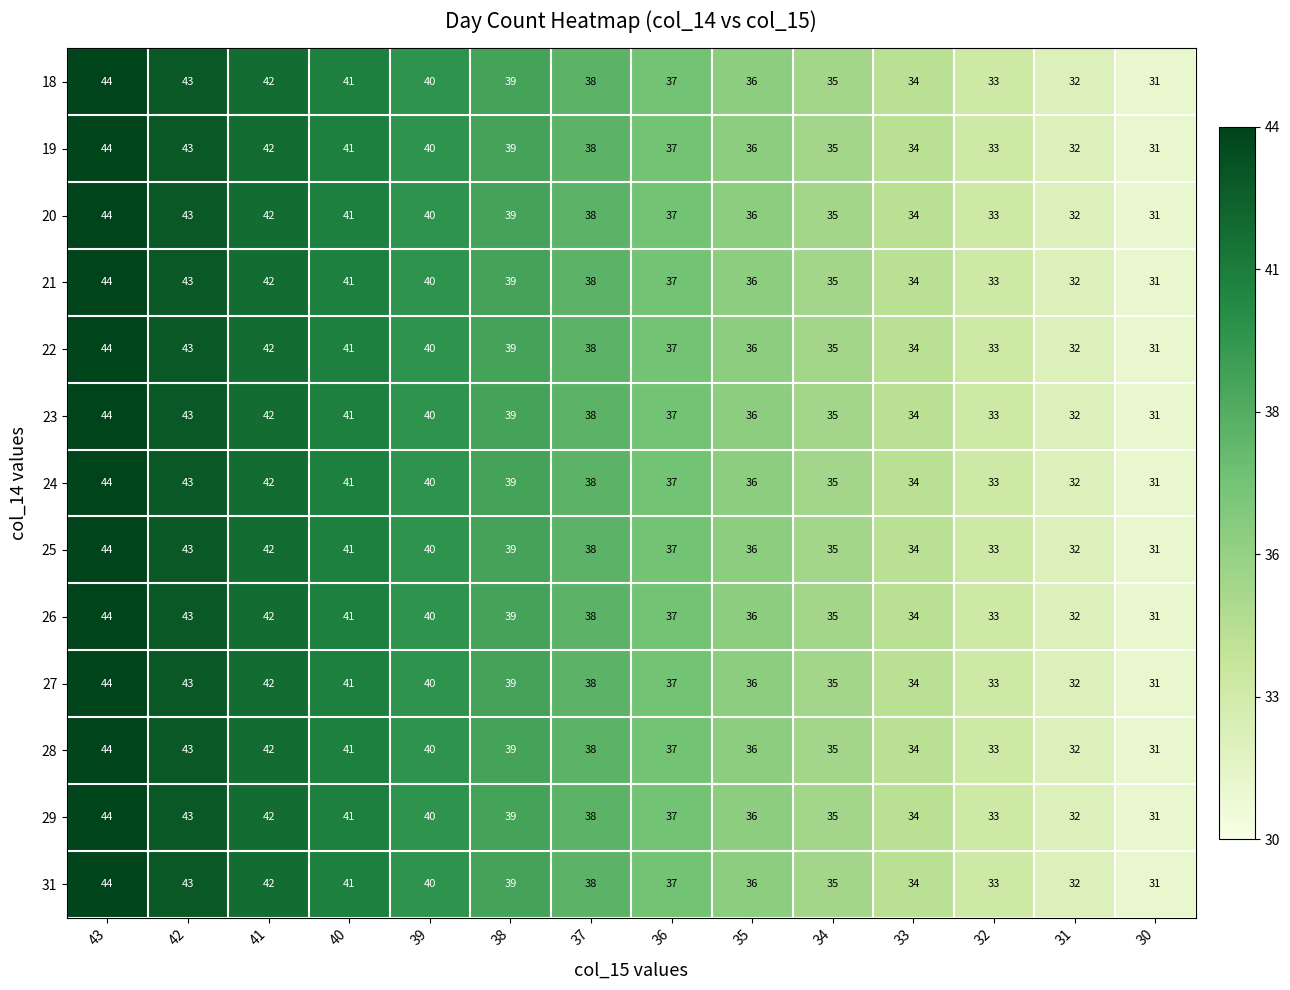

The value of 26 at 36 is 49. True or false?

False